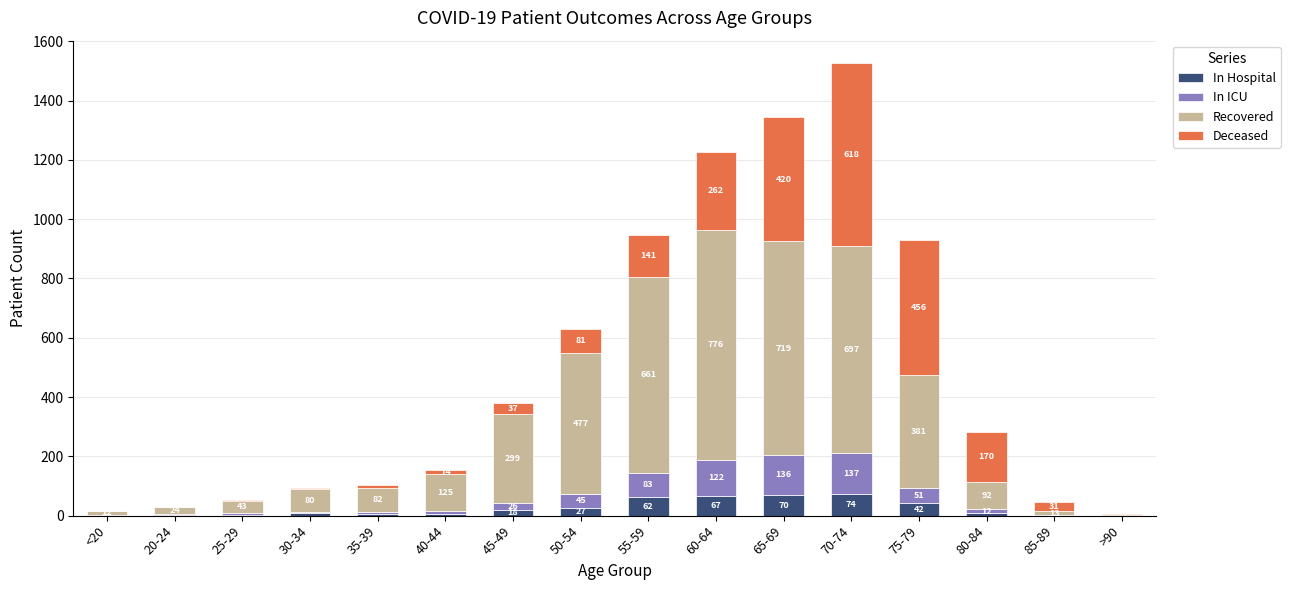

Which category has the highest value in the In Hospital series?

70-74